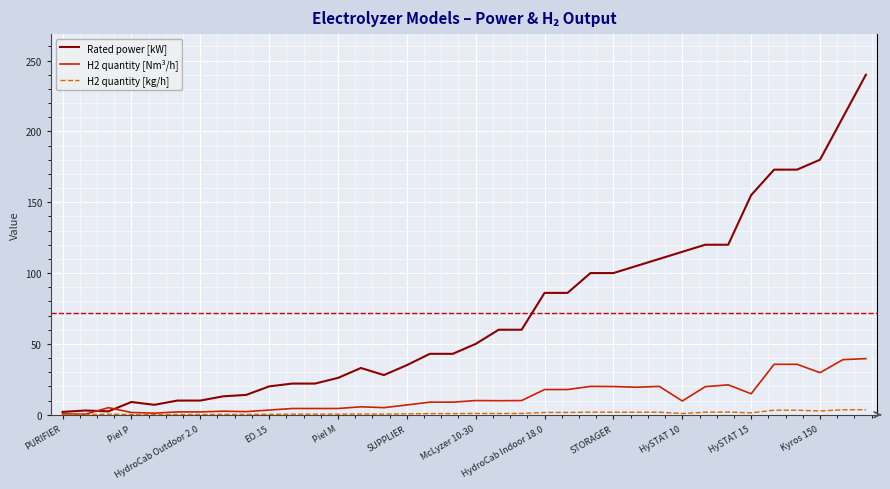

How many lines are shown in the chart?

3